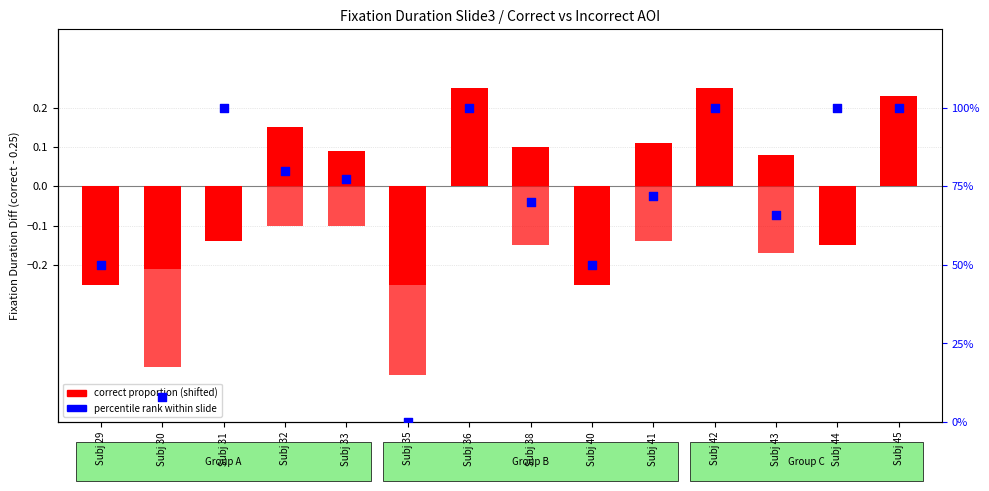

What is the total value across all series at Subj 29?

49.8